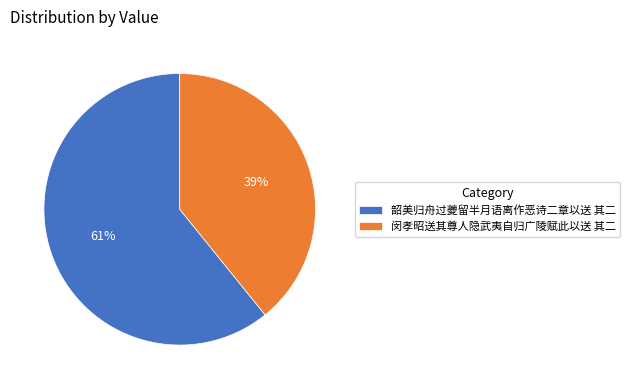

Which has a higher value, 闵孝昭送其尊人隐武夷自归广陵赋此以送 其二 or 韶美归舟过夔留半月语离作恶诗二章以送 其二?

韶美归舟过夔留半月语离作恶诗二章以送 其二